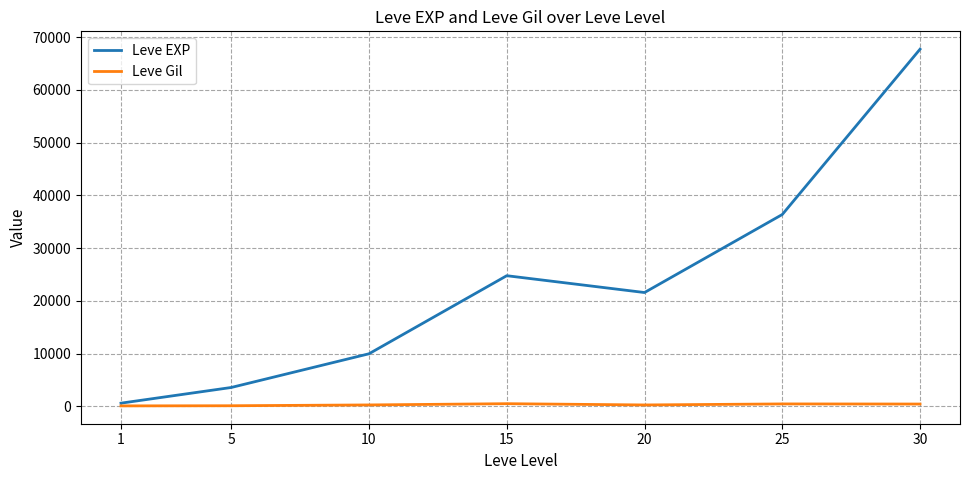

What value does the Leve Gil series have at 30, to the nearest 50?

450